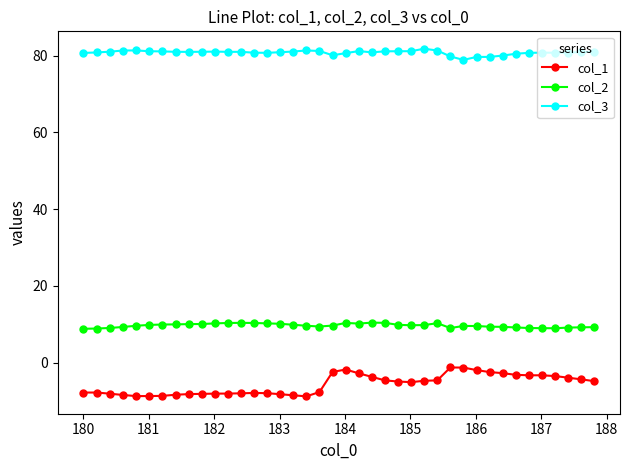

Which series has the largest total across all categories?

col_3